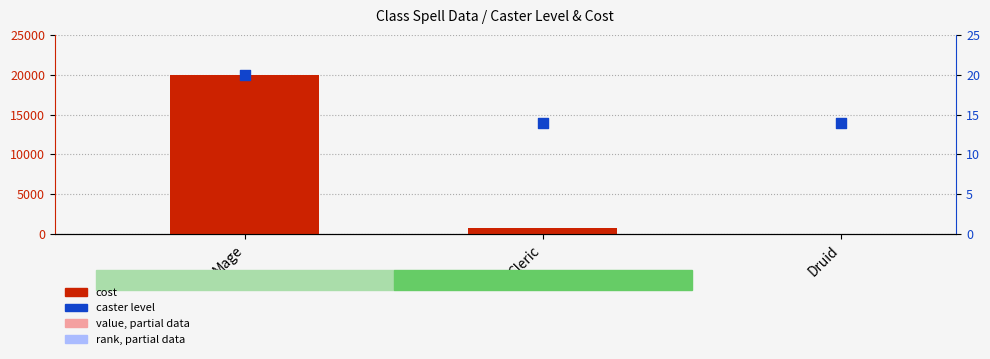

At how many categories does at least one series exceed 7481?

1